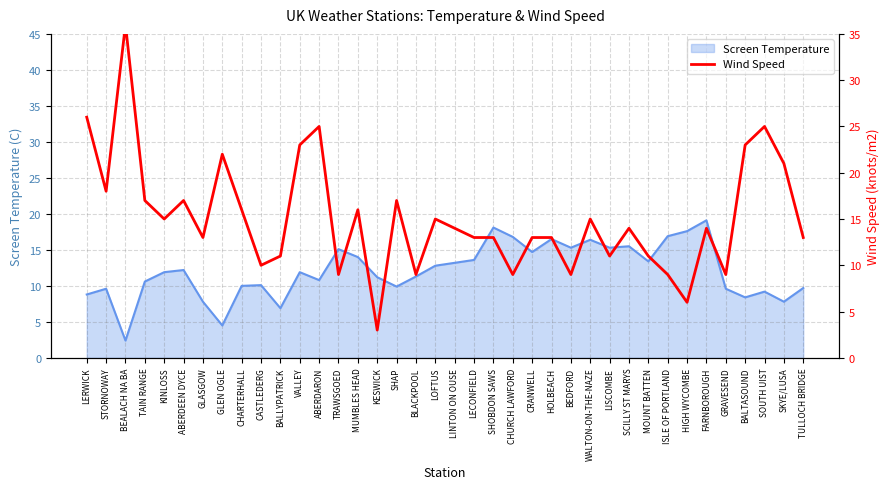

Is it true that the value at KINLOSS is 15?

True